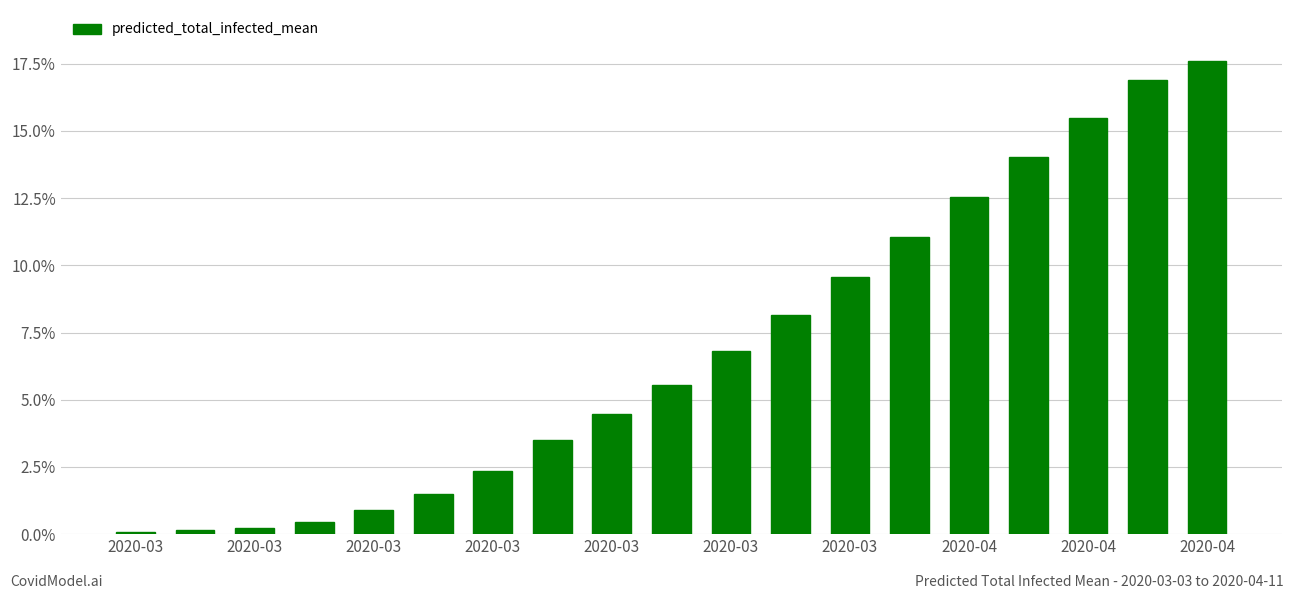

What is the value of the 7th bar from the left?

2.3